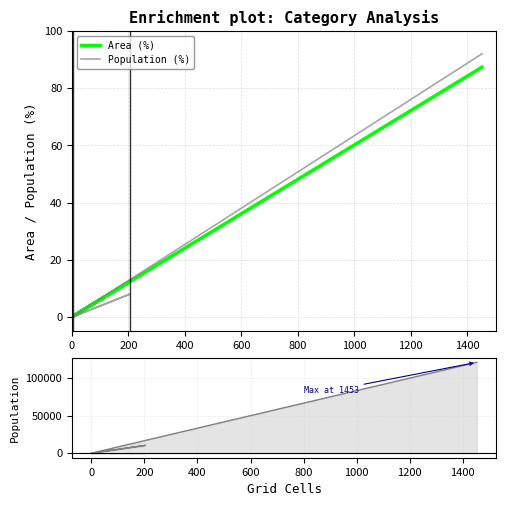

True or false: Area (%) and Population (%) intersect in this chart.

False